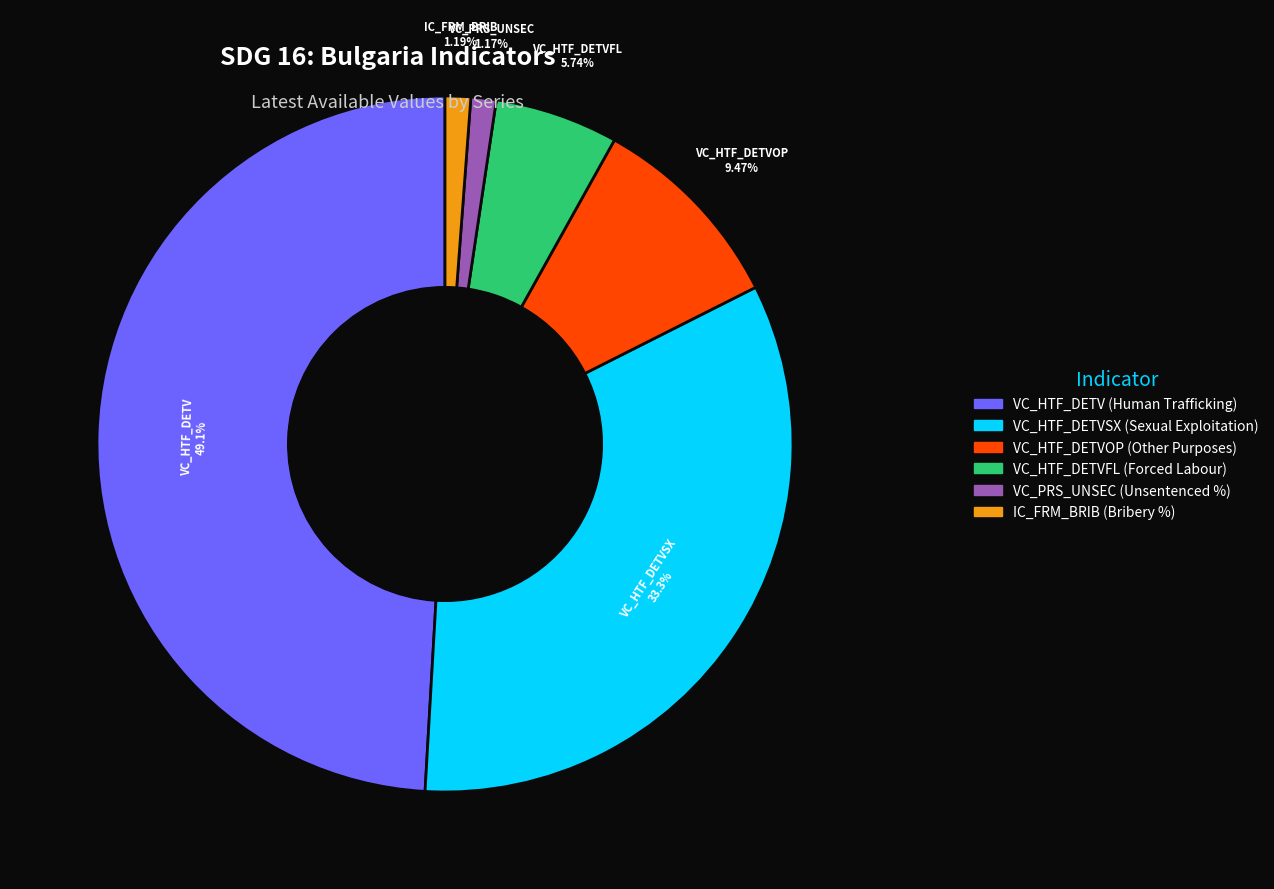

Is there a majority slice in this chart?

No